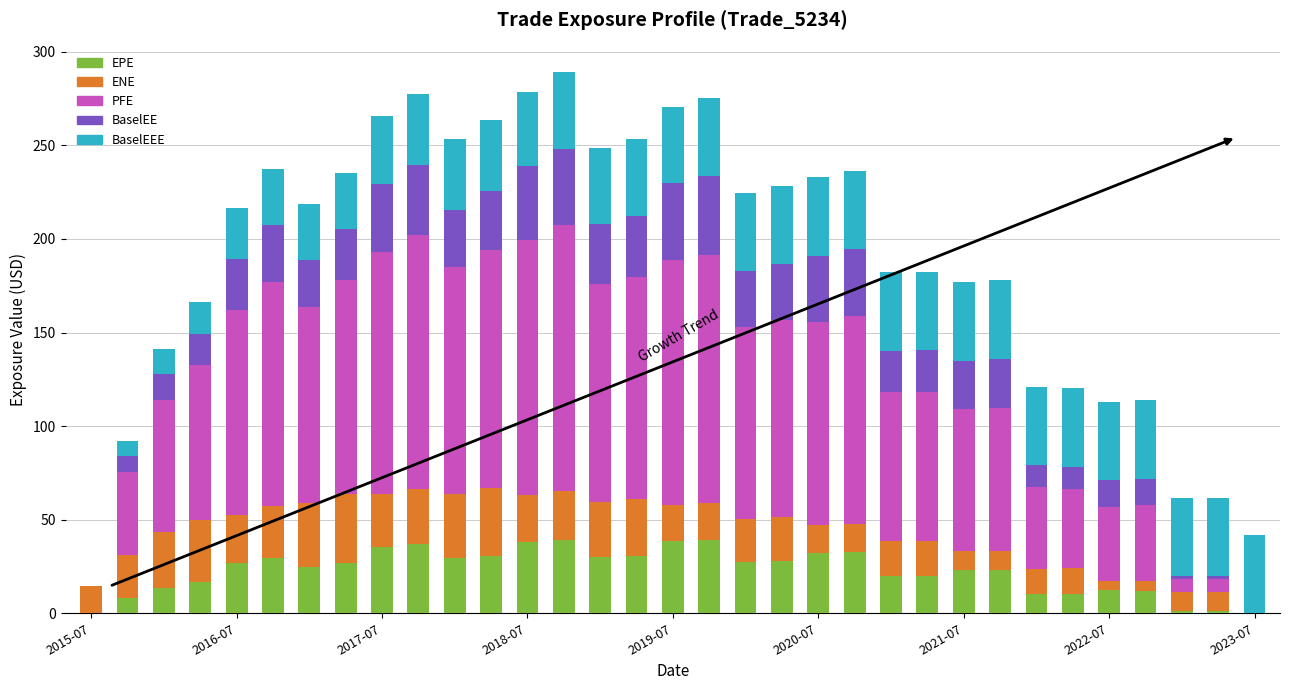

What is the highest value of the EPE series?

39.3